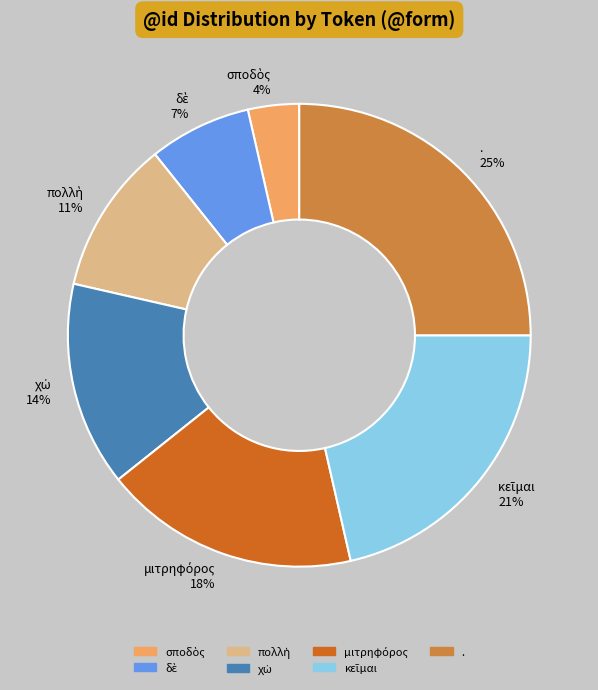

The . slice represents 25% of the pie. True or false?

True